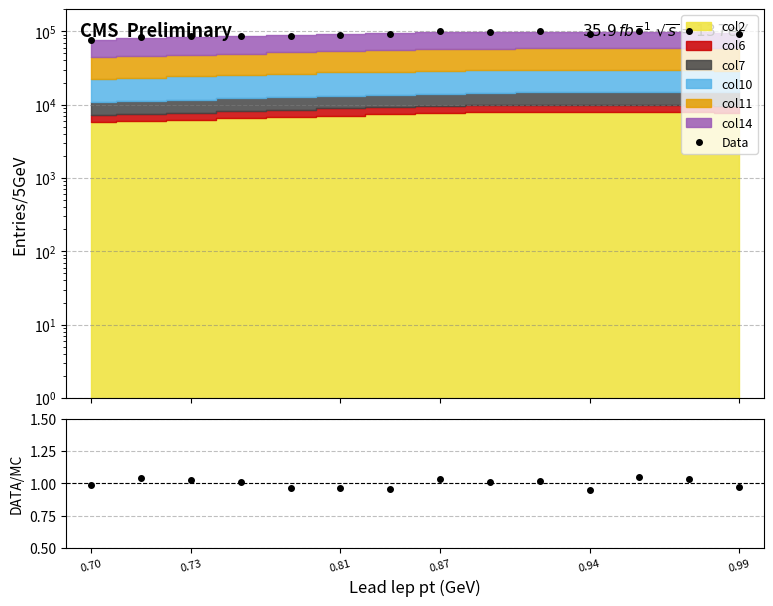

How many data points in DATA/MC are above 1?

8